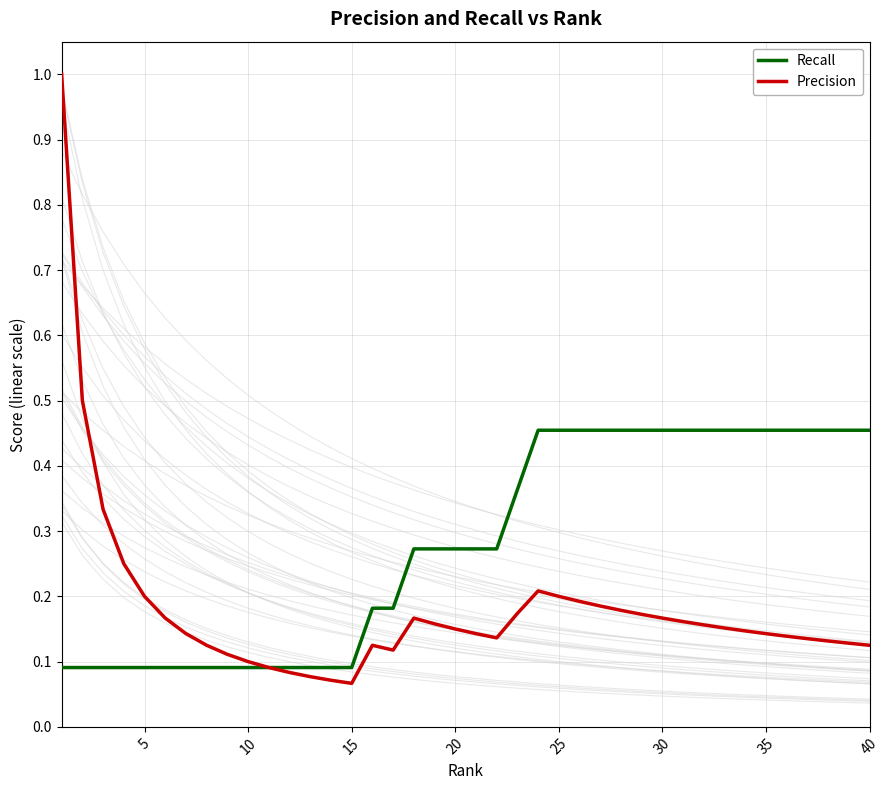

What is the highest value of the Precision series?

1.0